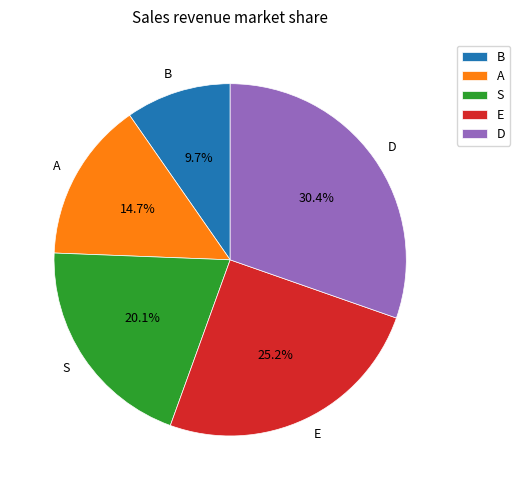

To the nearest percent, what portion does A represent?

15%